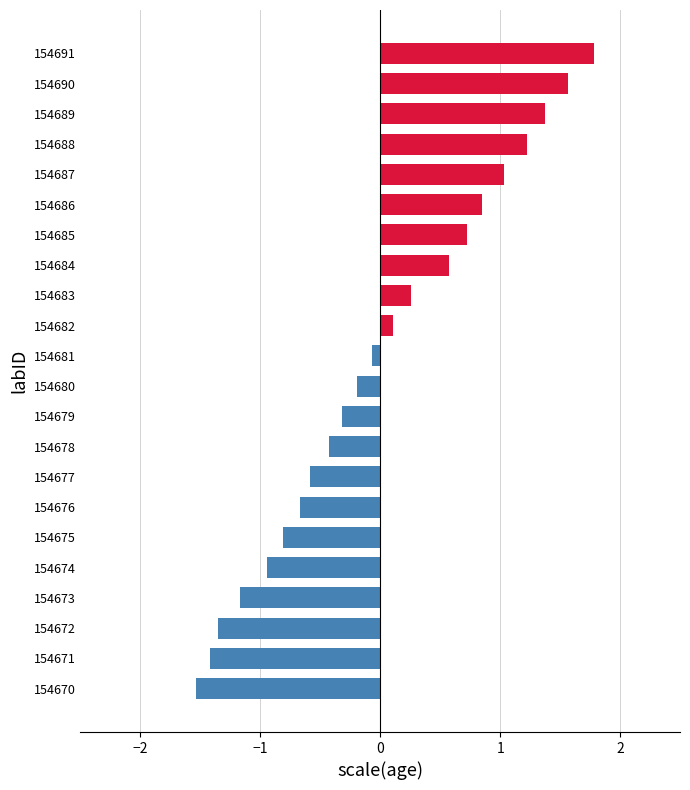

Which category has the highest value across all series?

154691